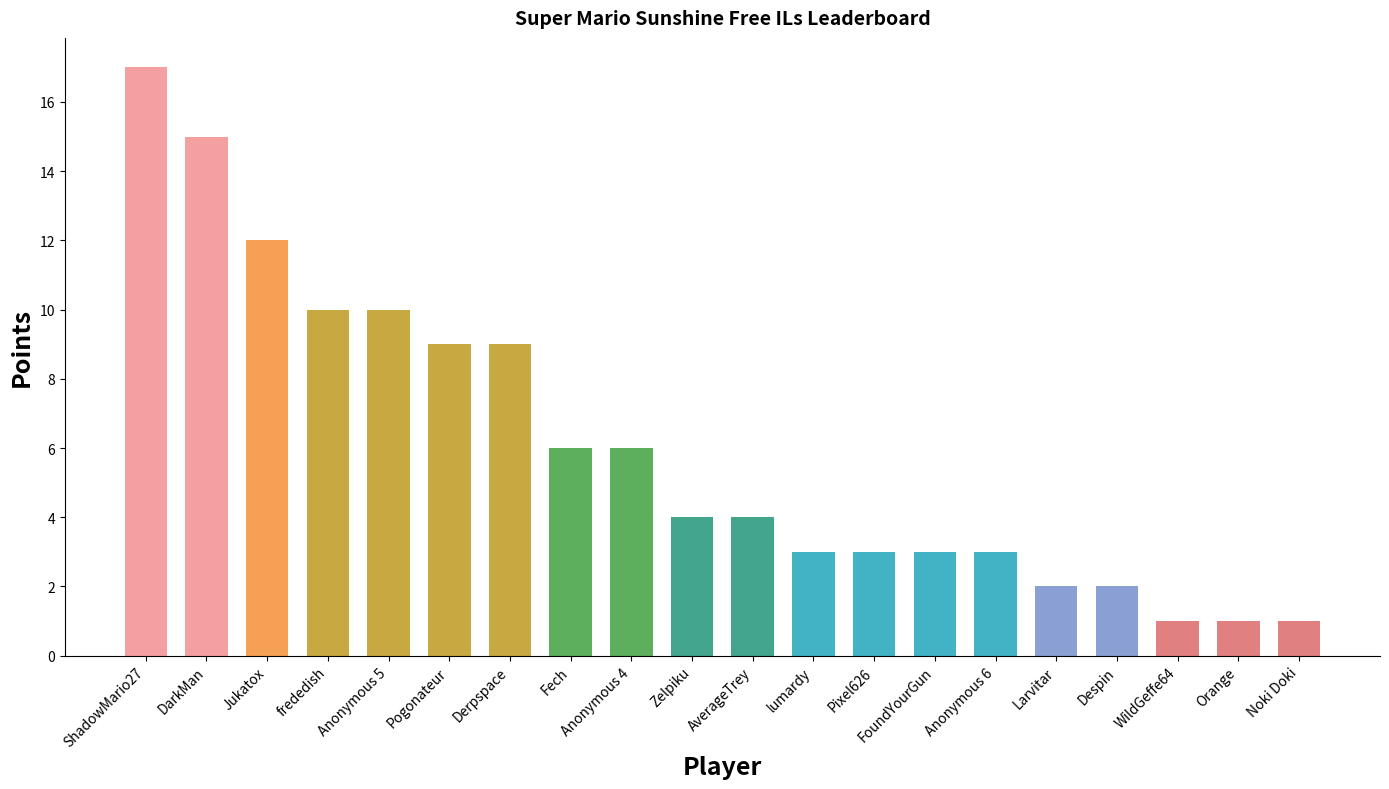

True or false: the data shows 10 at Anonymous 5.

True